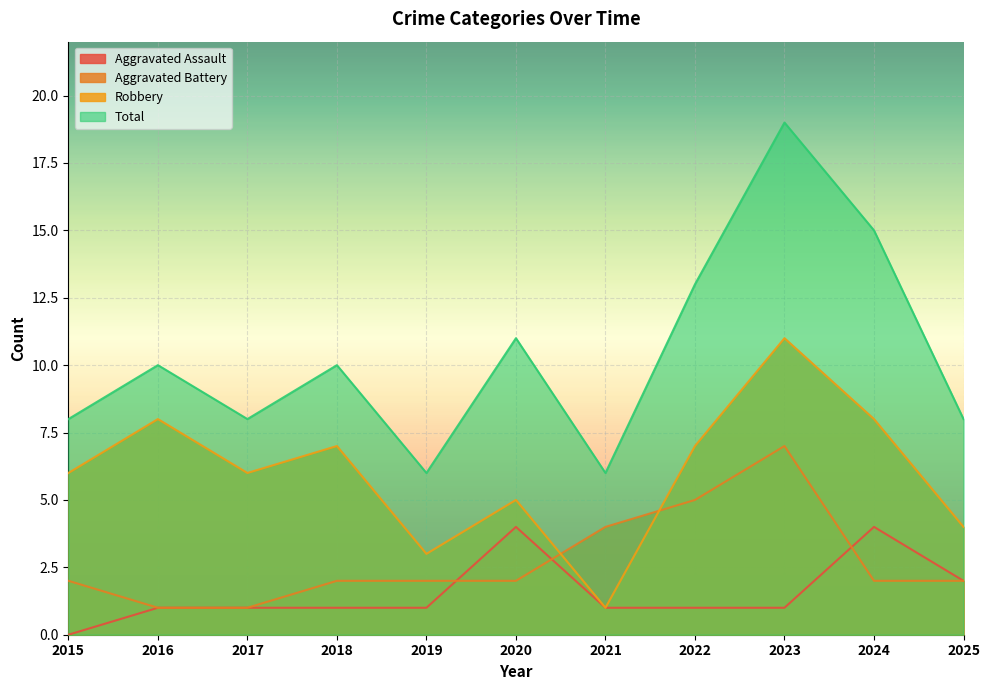

Is the value of Aggravated Battery at 2021 greater than the value of Aggravated Assault at 2022?

Yes